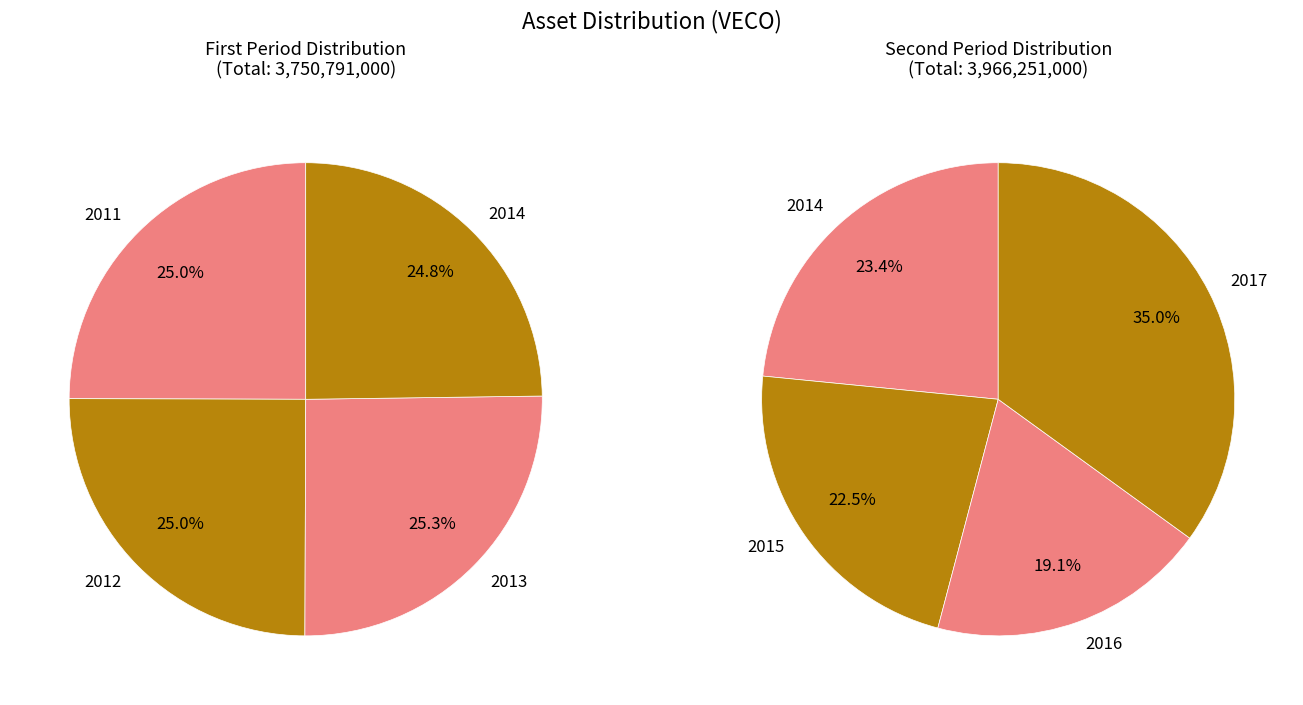

Rank the categories by value from lowest to highest.

2016, 2015, 2014, 2011, 2012, 2013, 2017